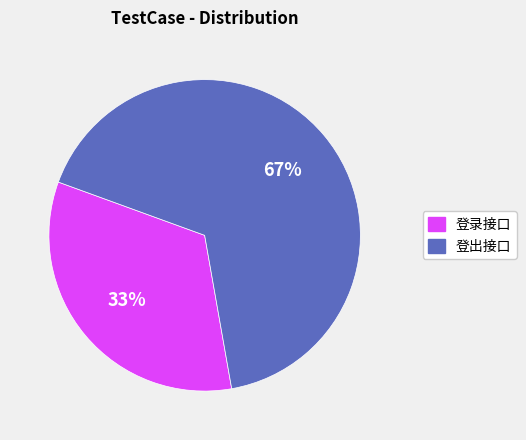

Is it true that 登出接口 is 67% of the pie?

True